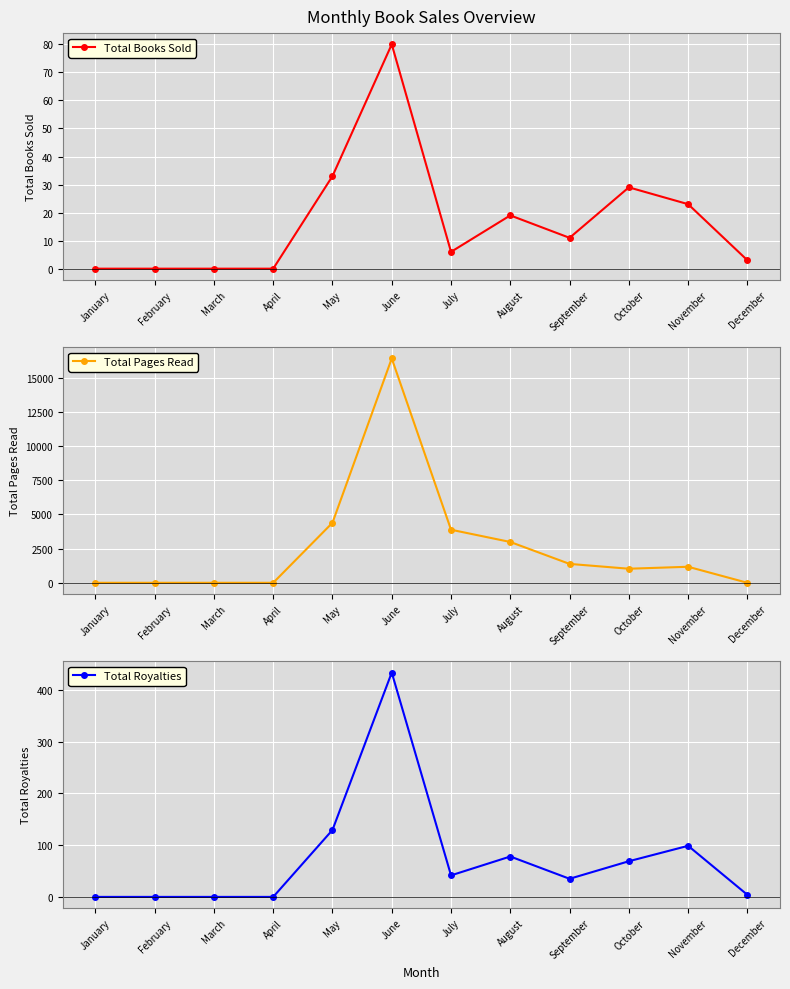

After their last crossing, which series has the higher values: Total Books Sold or Total Pages Read?

Total Books Sold